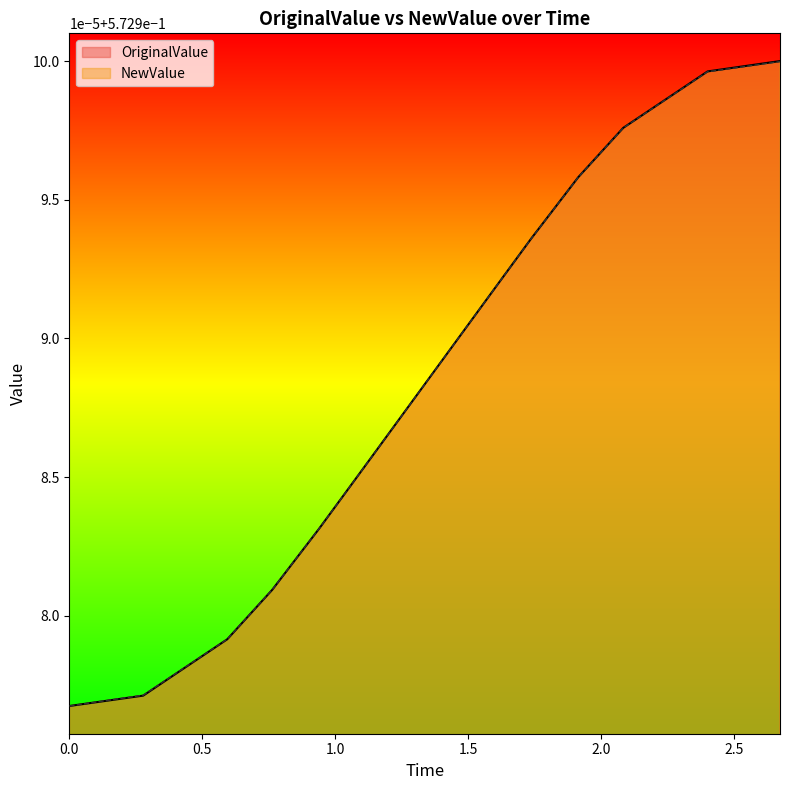

What is the greatest value displayed?

0.6